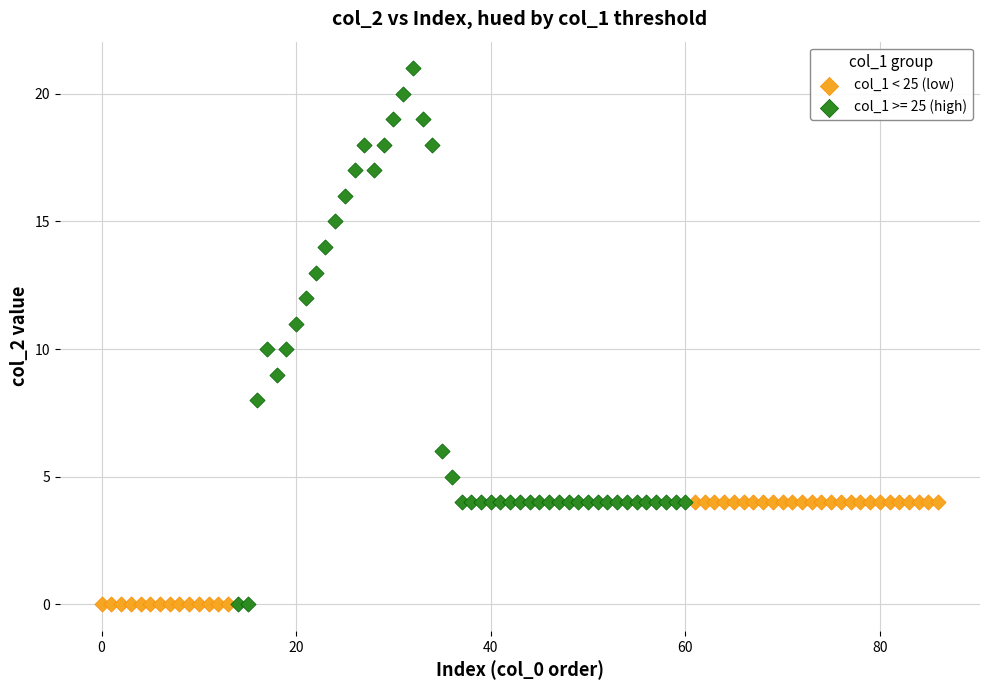

Which series has the widest spread of Y values?

col_1 >= 25 (high)